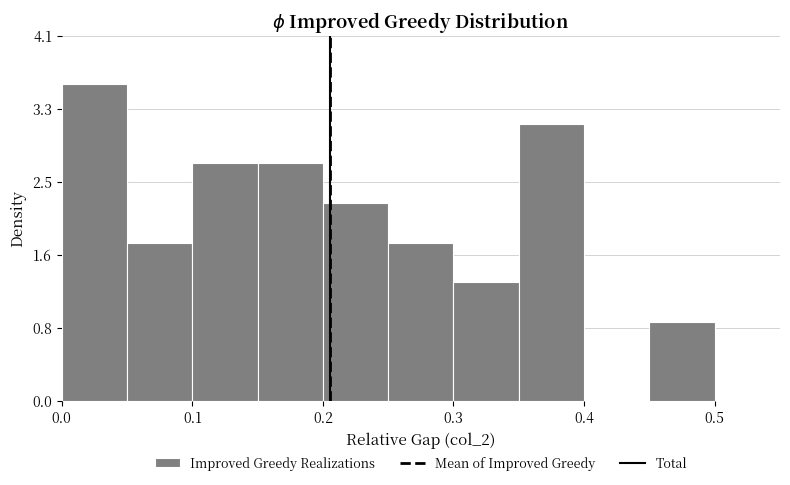

Reading left to right, transcribe this chart: for each bar, give the range it covers on the x-axis and its height. The values are not printed on the chart, so give them approximately, as read against the axis.

0.00 to 0.05: 3.6
0.05 to 0.10: 1.8
0.10 to 0.15: 2.7
0.15 to 0.20: 2.7
0.20 to 0.25: 2.2
0.25 to 0.30: 1.8
0.30 to 0.35: 1.3
0.35 to 0.40: 3.1
0.40 to 0.45: 0
0.45 to 0.50: 0.9